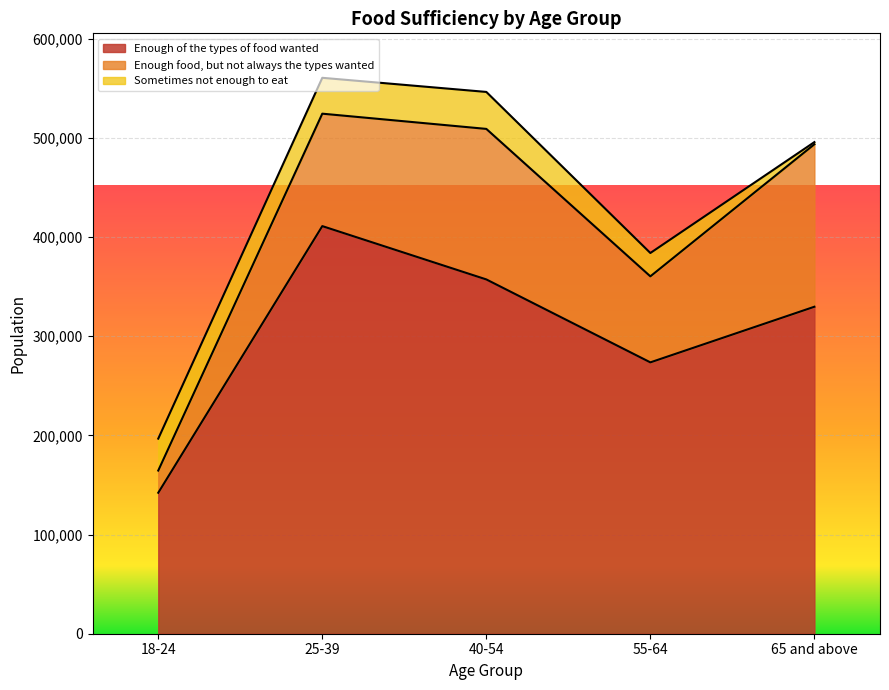

At which label is Sometimes not enough to eat closest to 19730?

55-64